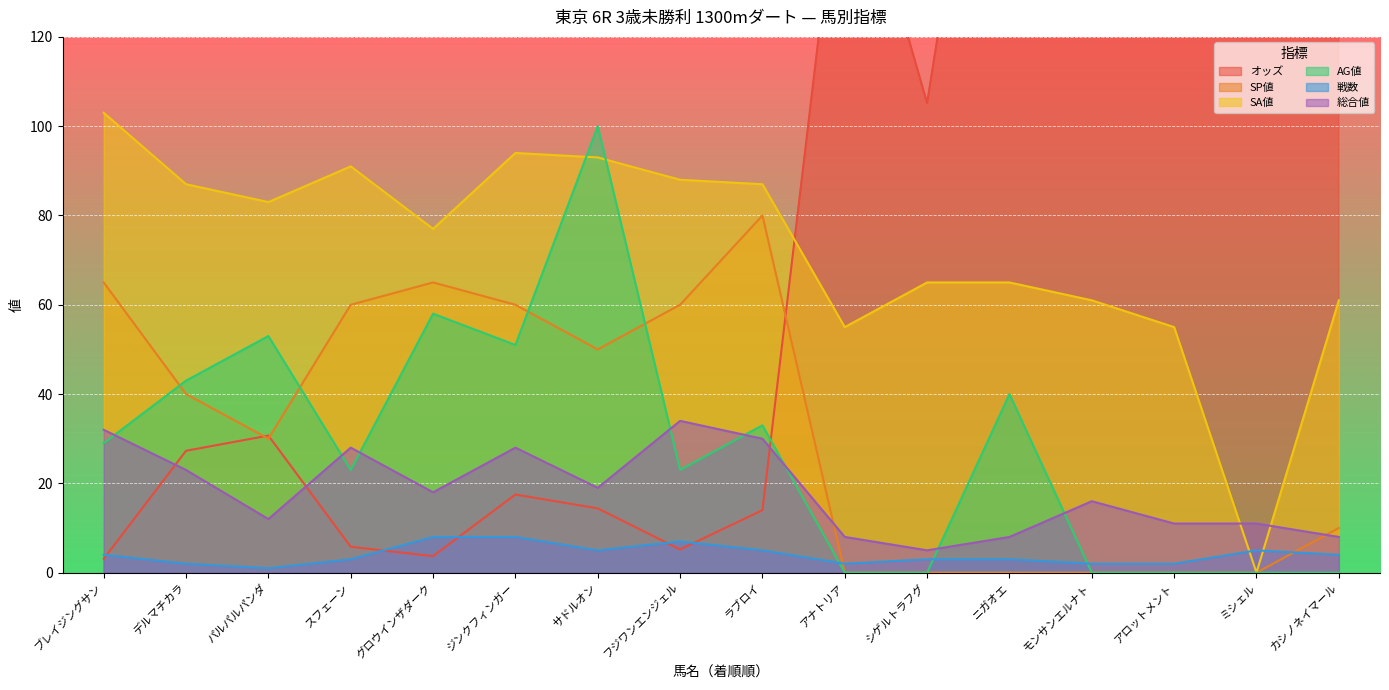

How many intersections are there between SP値 and オッズ?

3